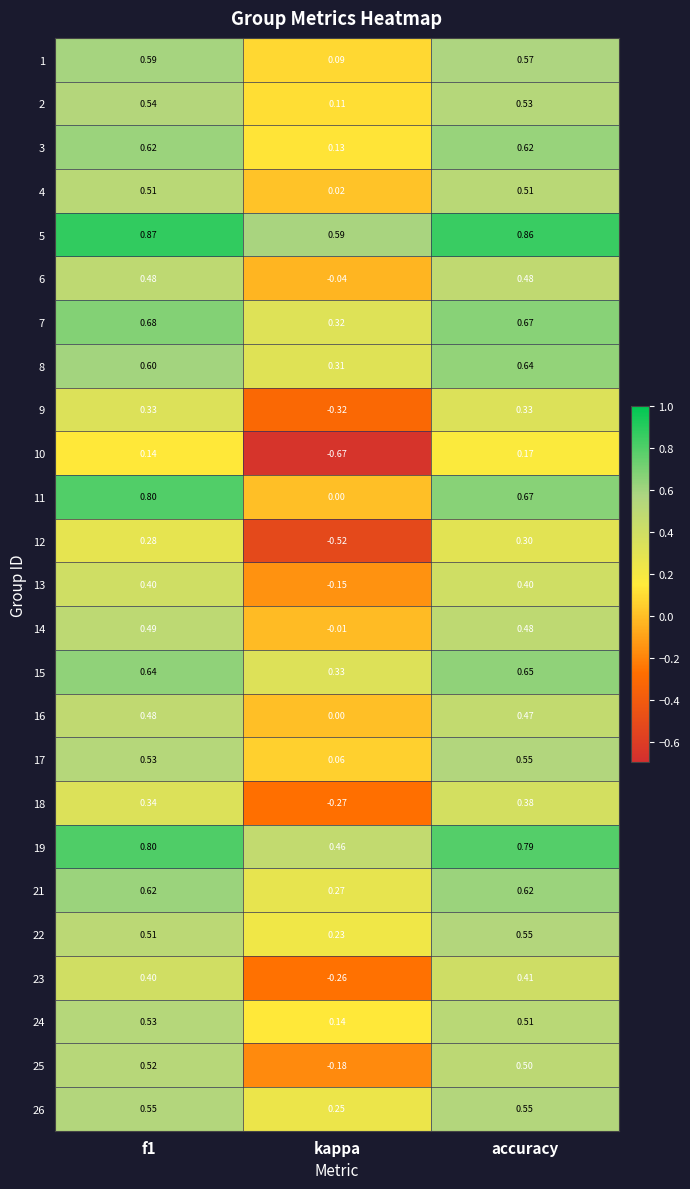

Which series has the largest total across all categories?

5